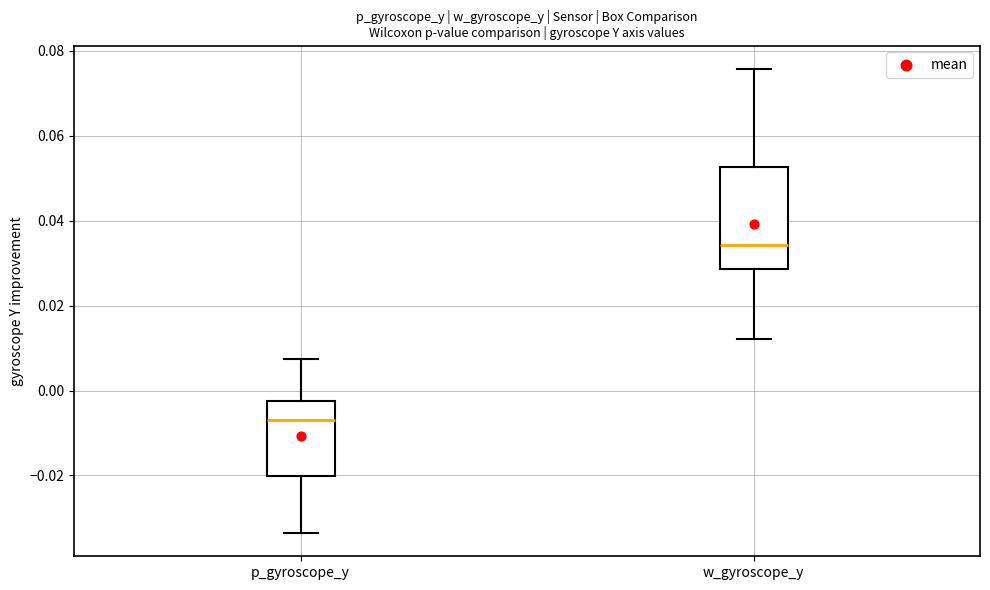

Reading left to right, transcribe this box plot: for each box, give where its median line is, the range the box spans, and where its two whiskers end, as read against the y-axis. The values are not printed on the chart, so give them approximately, as read against the axis.

p_gyroscope_y: median -0.006, box -0.020 to -0.002, whiskers -0.034 to 0.008
w_gyroscope_y: median 0.034, box 0.028 to 0.052, whiskers 0.012 to 0.076